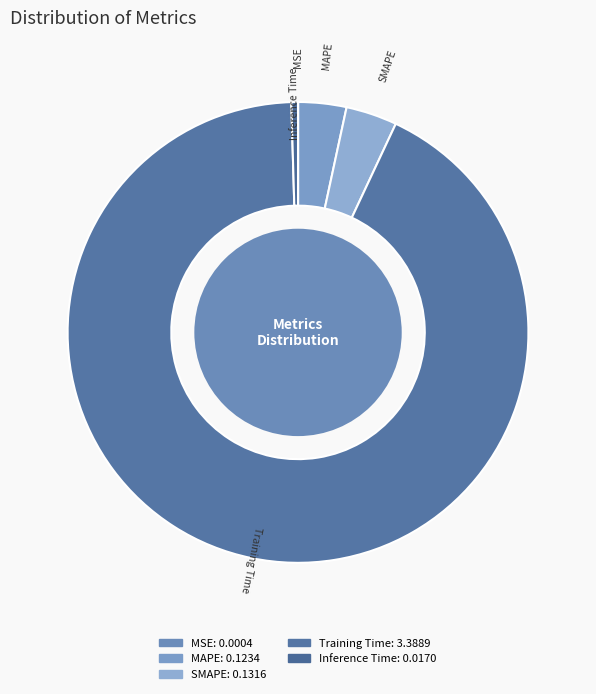

Is there any slice that represents more than half of the pie?

Yes